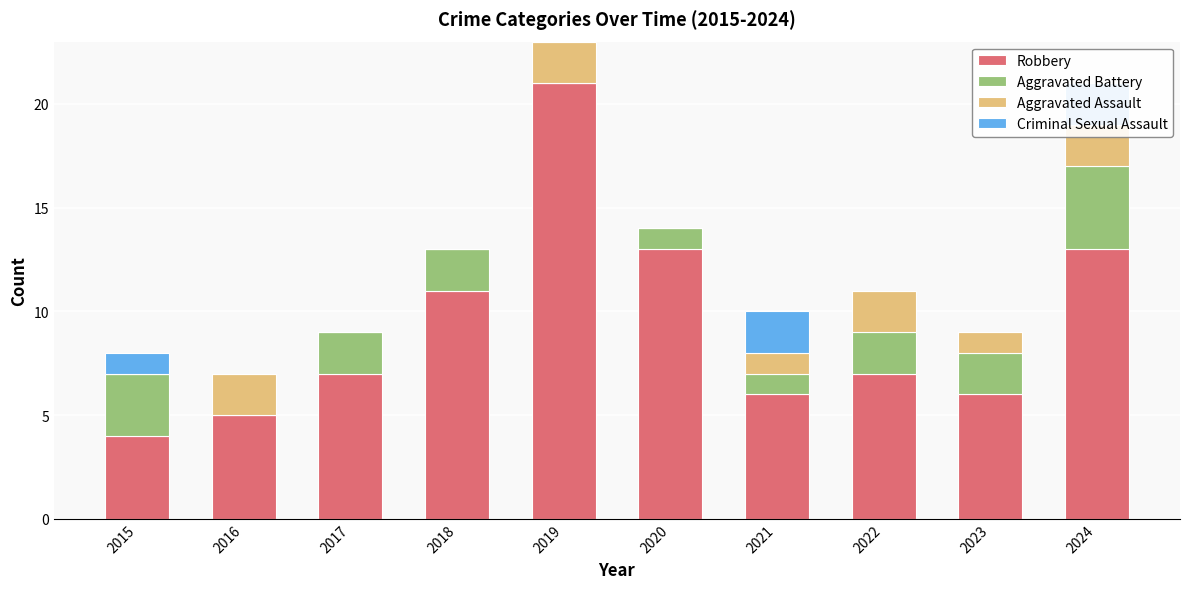

Reading left to right, transcribe all the data shown in this chart.

Robbery: 4	5	7	11	21	13	6	7	6	13
Aggravated Battery: 3	0	2	2	0	1	1	2	2	4
Aggravated Assault: 0	2	0	0	2	0	1	2	1	2
Criminal Sexual Assault: 1	0	0	0	0	0	2	0	0	2